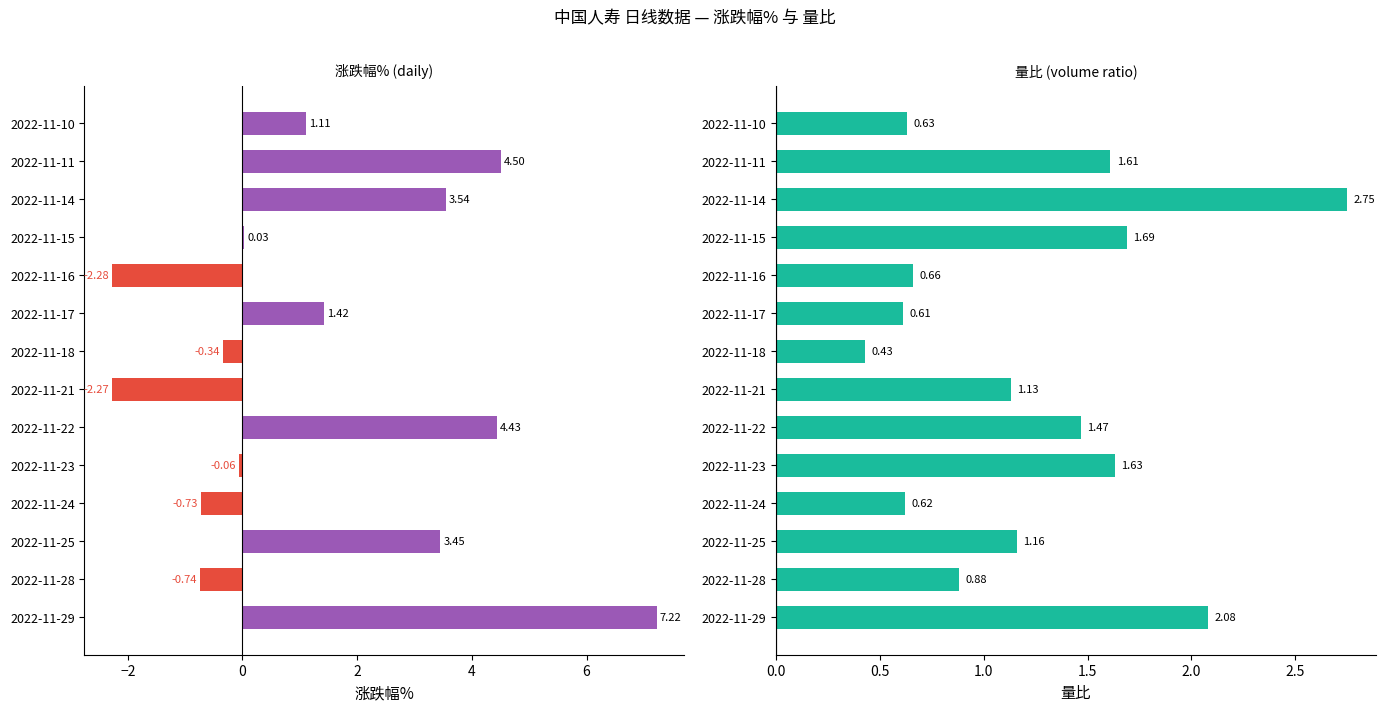

Which series has the largest total across all categories?

涨跌幅%